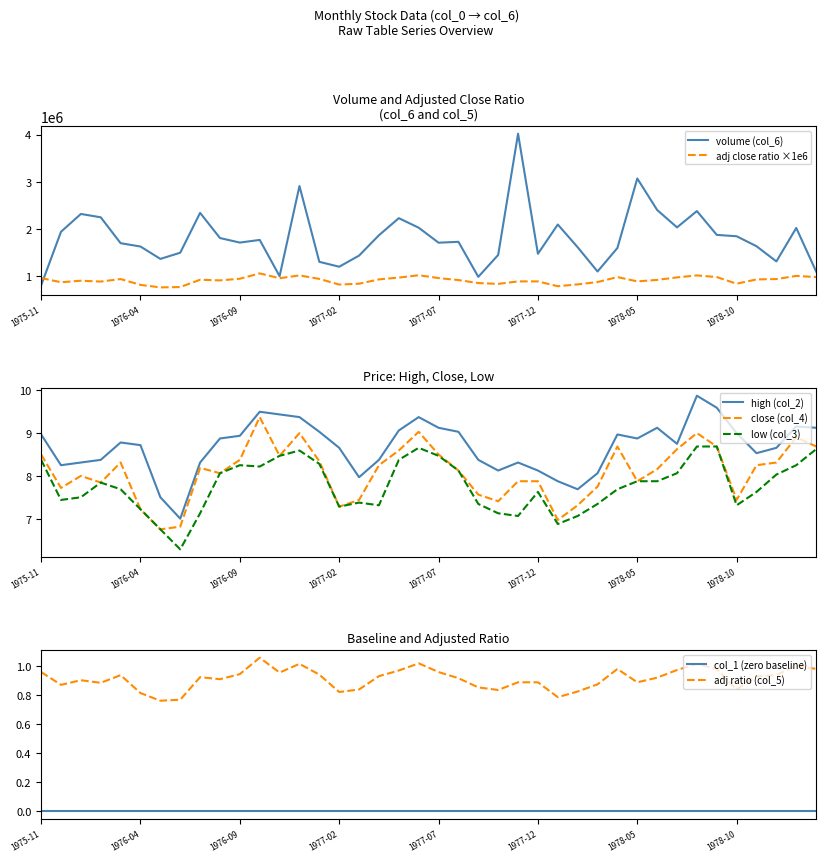

True or false: close (col_4) and high (col_2) cross at least once.

False